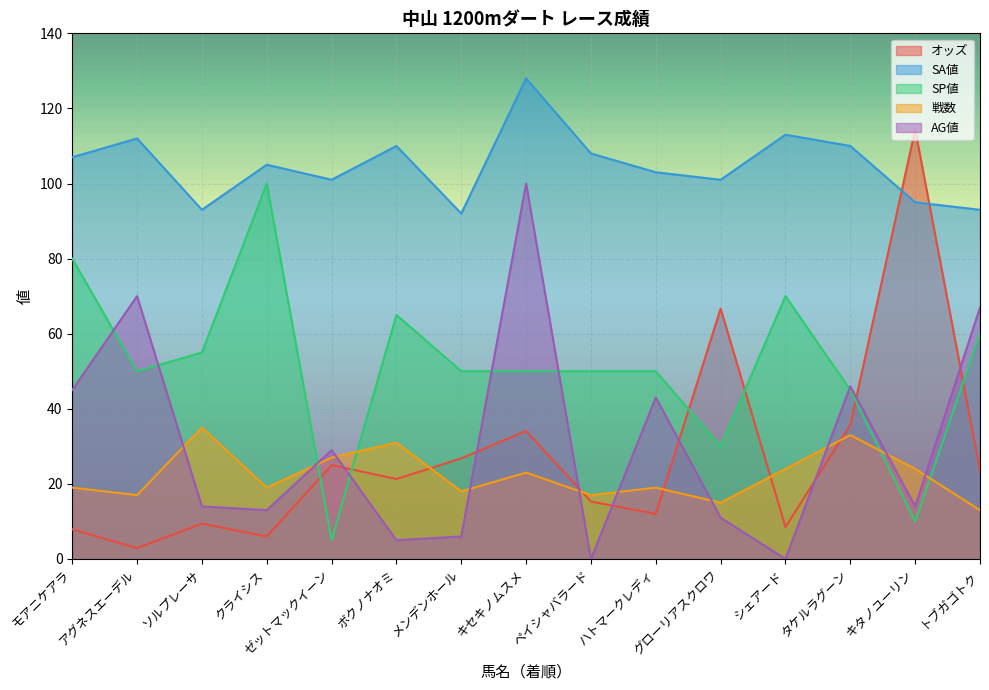

Reading left to right, what are all the values shown in this chart?

オッズ: モアニケアラ=7.9	アグネスエーデル=2.9	ソルプレーサ=9.4	クライシス=6.0	ゼットマックイーン=25.0	ボクノナオミ=21.3	メンデンホール=26.8	キセキノムスメ=34.1	ペイシャバラード=15.3	ハトマークレディ=12.0	グローリアスクロワ=66.7	シェアード=8.5	タケルラグーン=35.7	キタノユーリン=114.4	トブガゴトク=23.5
SA値: モアニケアラ=107.0	アグネスエーデル=112.0	ソルプレーサ=93.0	クライシス=105.0	ゼットマックイーン=101.0	ボクノナオミ=110.0	メンデンホール=92.0	キセキノムスメ=128.0	ペイシャバラード=108.0	ハトマークレディ=103.0	グローリアスクロワ=101.0	シェアード=113.0	タケルラグーン=110.0	キタノユーリン=95.0	トブガゴトク=93.0
SP値: モアニケアラ=80.0	アグネスエーデル=50.0	ソルプレーサ=55.0	クライシス=100.0	ゼットマックイーン=5.0	ボクノナオミ=65.0	メンデンホール=50.0	キセキノムスメ=50.0	ペイシャバラード=50.0	ハトマークレディ=50.0	グローリアスクロワ=30.0	シェアード=70.0	タケルラグーン=45.0	キタノユーリン=10.0	トブガゴトク=60.0
戦数: モアニケアラ=19.0	アグネスエーデル=17.0	ソルプレーサ=35.0	クライシス=19.0	ゼットマックイーン=27.0	ボクノナオミ=31.0	メンデンホール=18.0	キセキノムスメ=23.0	ペイシャバラード=17.0	ハトマークレディ=19.0	グローリアスクロワ=15.0	シェアード=24.0	タケルラグーン=33.0	キタノユーリン=24.0	トブガゴトク=13.0
AG値: モアニケアラ=45.0	アグネスエーデル=70.0	ソルプレーサ=14.0	クライシス=13.0	ゼットマックイーン=29.0	ボクノナオミ=5.0	メンデンホール=6.0	キセキノムスメ=100.0	ペイシャバラード=0.0	ハトマークレディ=43.0	グローリアスクロワ=11.0	シェアード=0.0	タケルラグーン=46.0	キタノユーリン=14.0	トブガゴトク=67.0